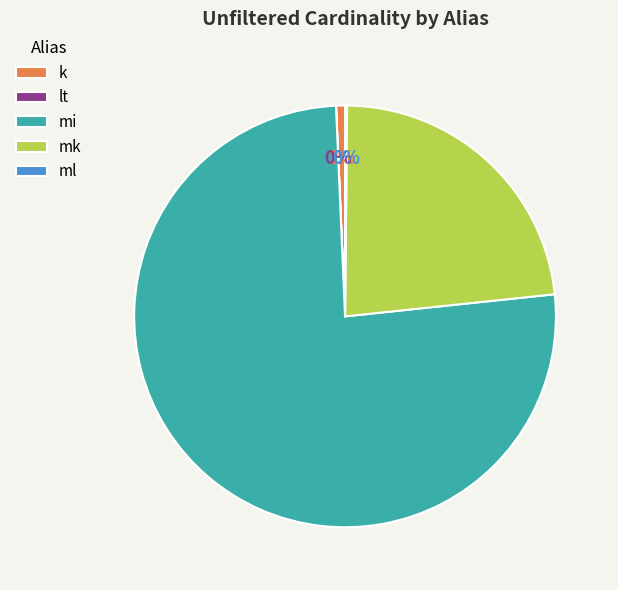

Combined, do mk and k account for over 50%?

No